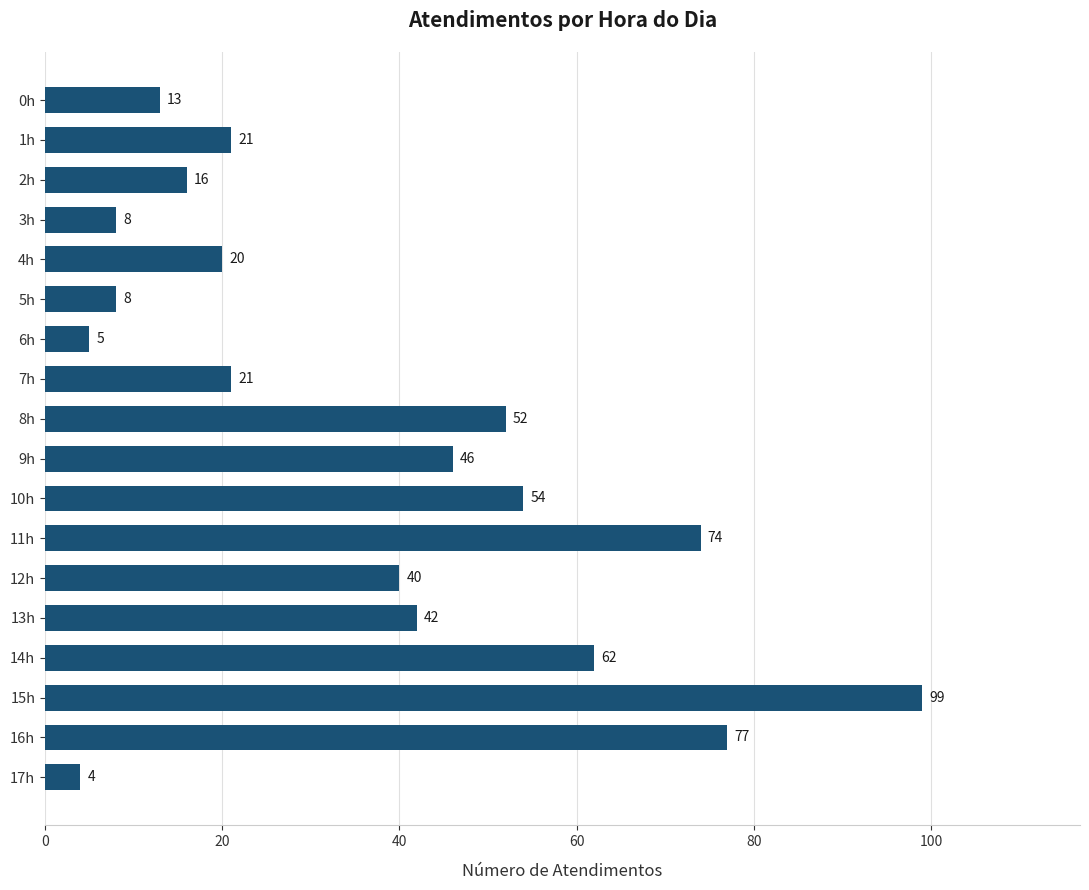

What is the sum of all values?

662